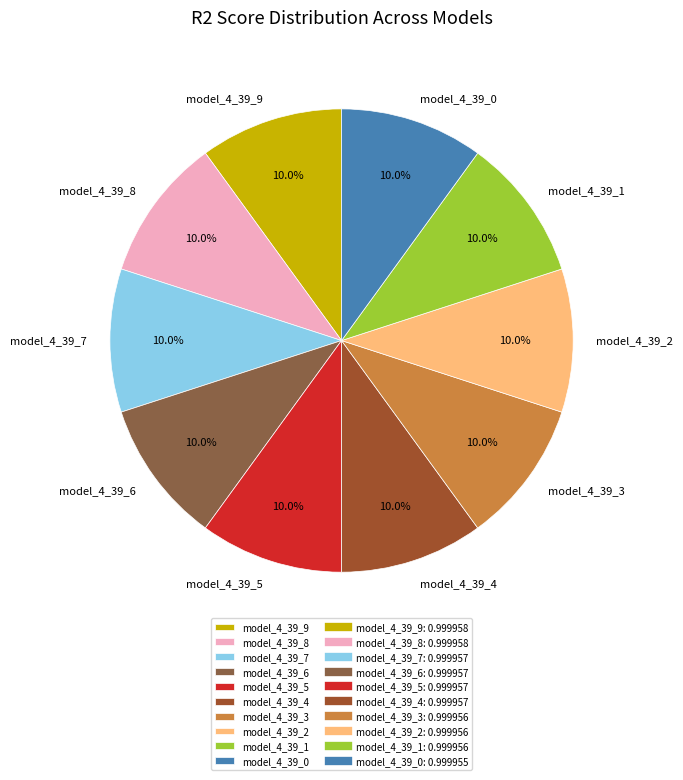

Does model_4_39_3 account for over 50% of the chart?

No